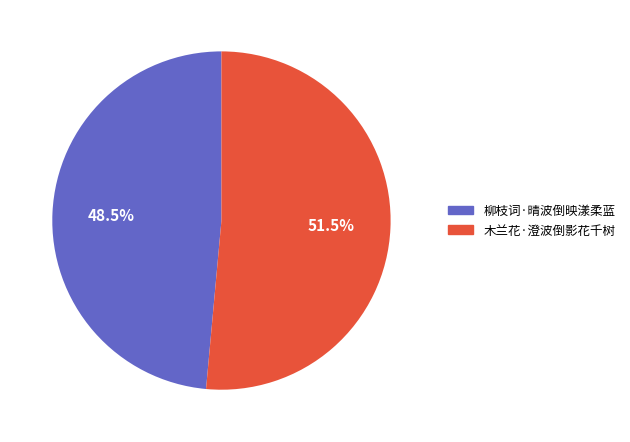

Count the number of slices in the pie.

2